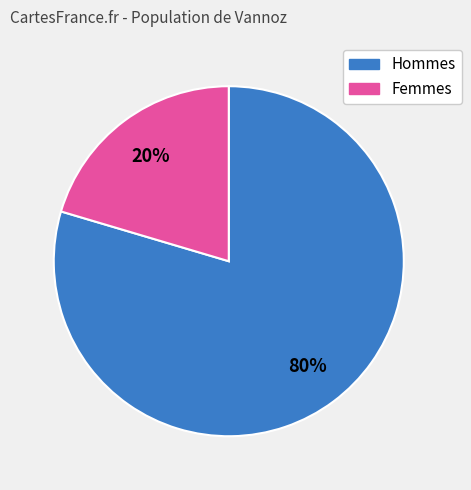

To the nearest percent, what is the average slice percentage?

50%